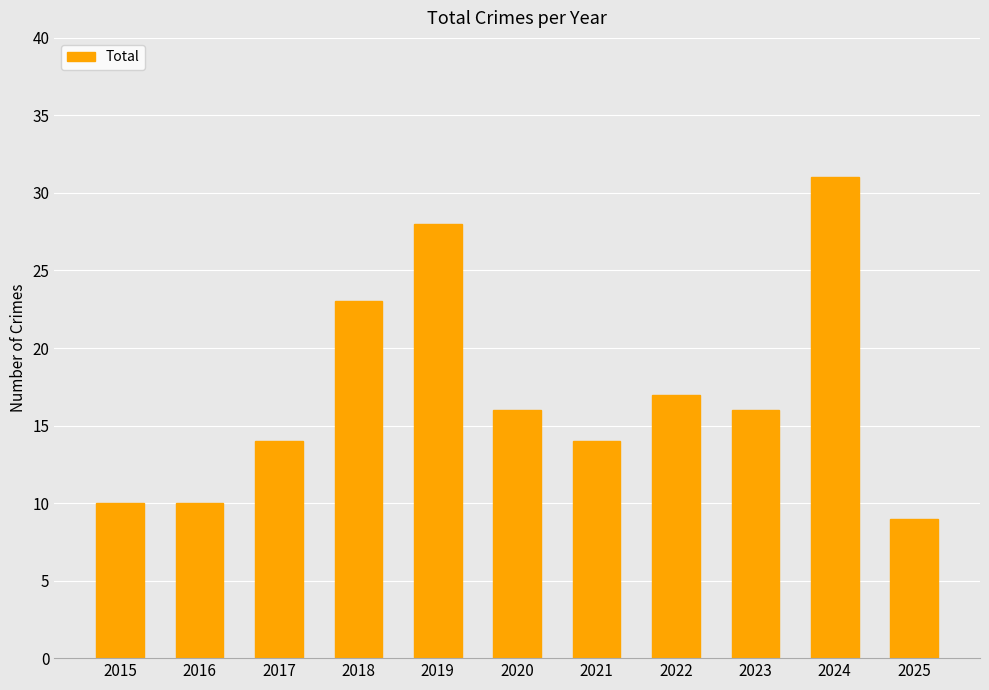

How many bars are there in total?

11